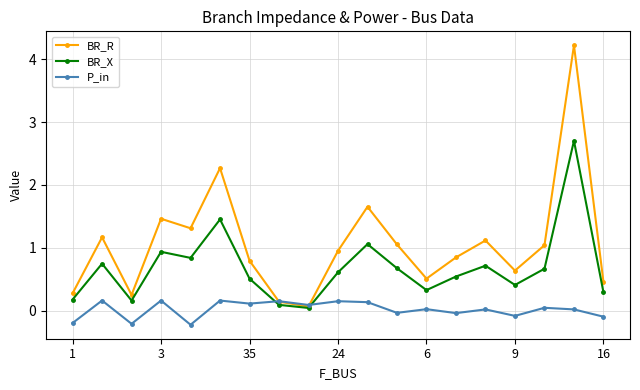

What is the value of the BR_X point at the 8th from the left?

0.1